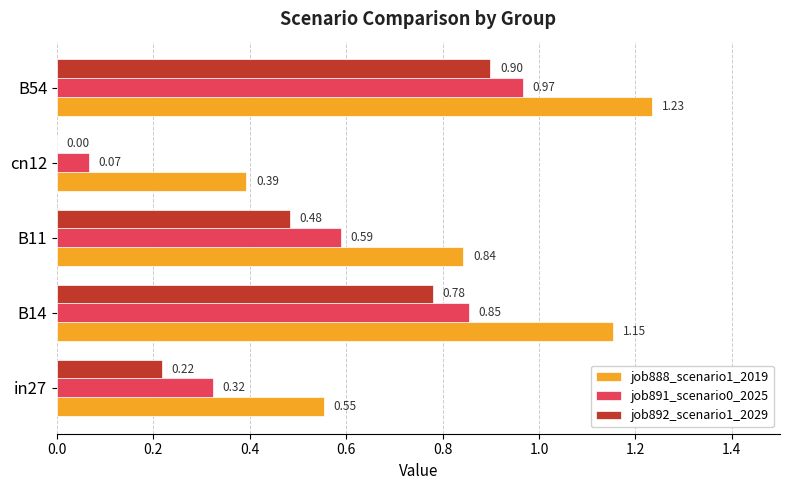

Between in27 and cn12, which series saw the biggest shift?

job891_scenario0_2025